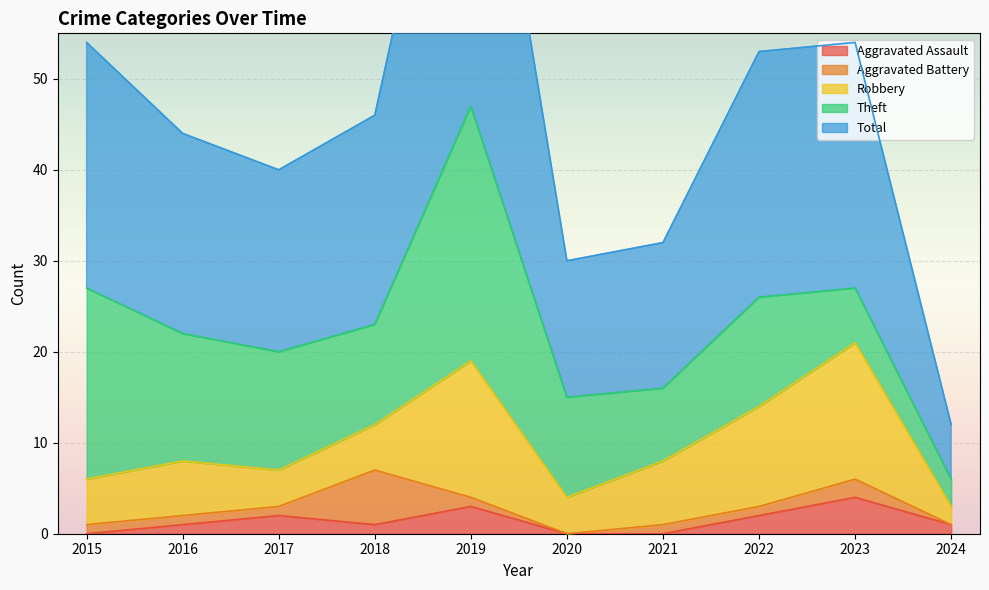

The value of Aggravated Assault at 2022 is 2. True or false?

True